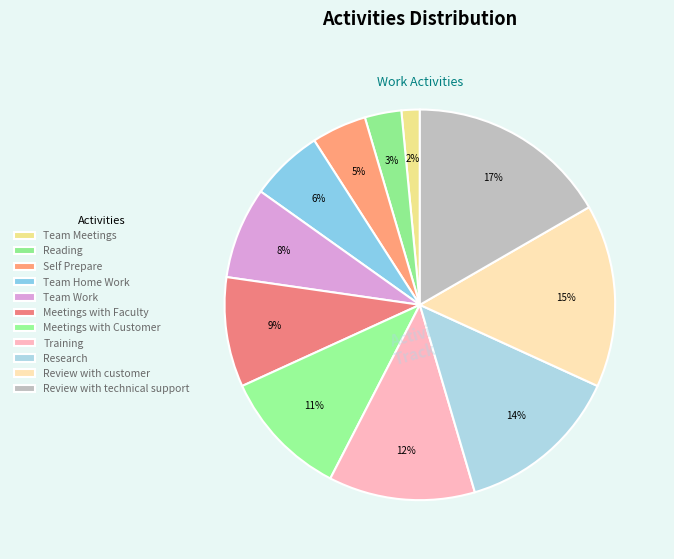

To the nearest percent, what portion does Team Meetings represent?

2%